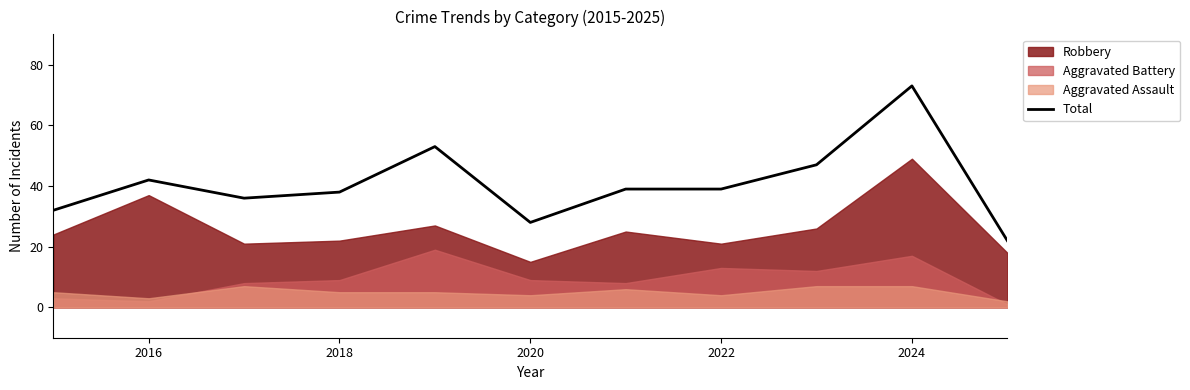

What is the maximum value shown in the chart?

73